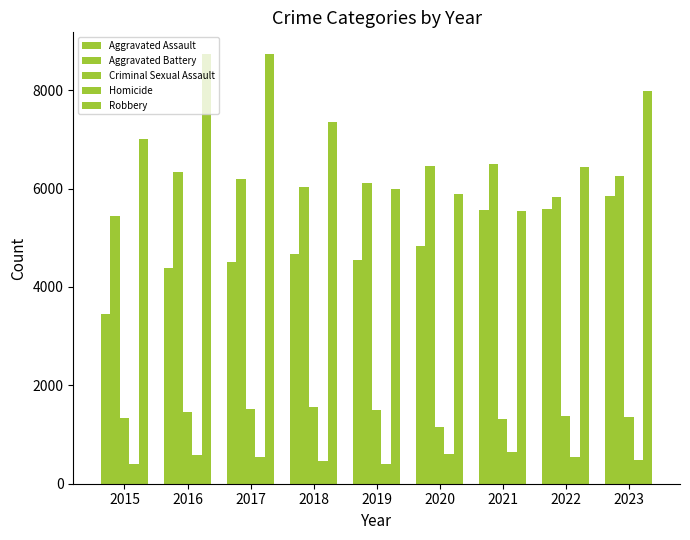

How many groups of bars are there?

9